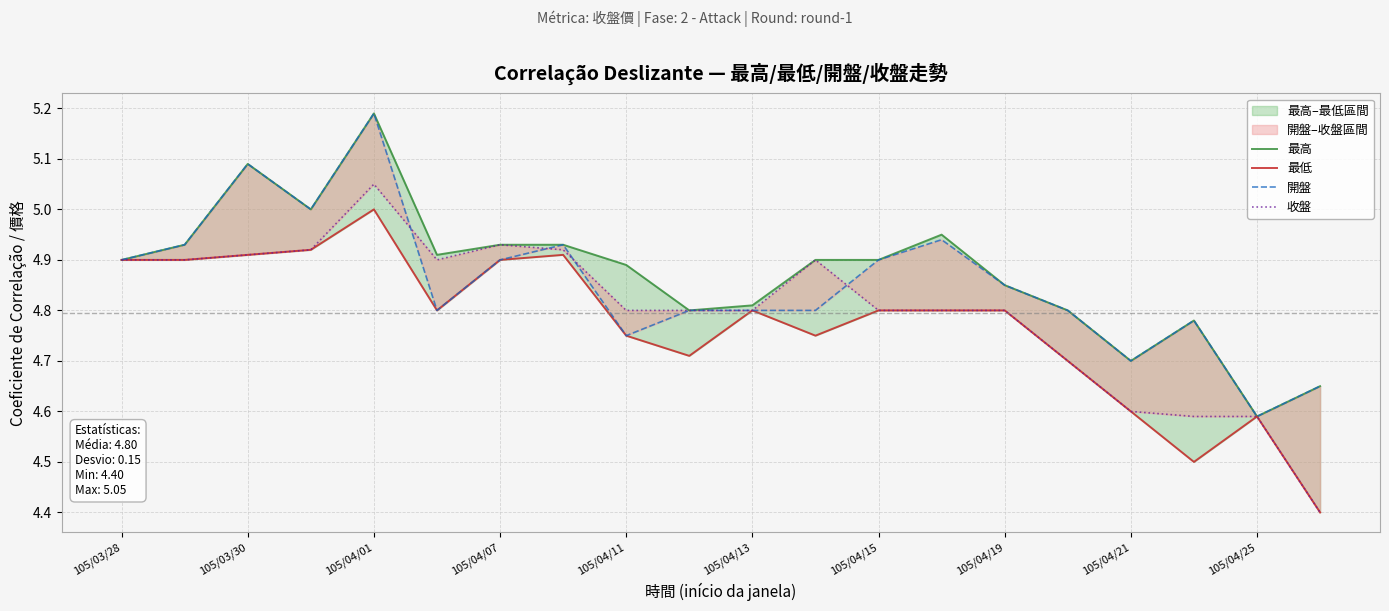

Reading left to right, list all the values displayed in this chart.

最高: 4.9	4.9	5.1	5.0	5.2	4.9	4.9	4.9	4.9	4.8	4.8	4.9	4.9	5.0	4.8	4.8	4.7	4.8	4.6	4.7
最低: 4.9	4.9	4.9	4.9	5.0	4.8	4.9	4.9	4.8	4.7	4.8	4.8	4.8	4.8	4.8	4.7	4.6	4.5	4.6	4.4
開盤: 4.9	4.9	5.1	5.0	5.2	4.8	4.9	4.9	4.8	4.8	4.8	4.8	4.9	4.9	4.8	4.8	4.7	4.8	4.6	4.7
收盤: 4.9	4.9	4.9	4.9	5.0	4.9	4.9	4.9	4.8	4.8	4.8	4.9	4.8	4.8	4.8	4.7	4.6	4.6	4.6	4.4